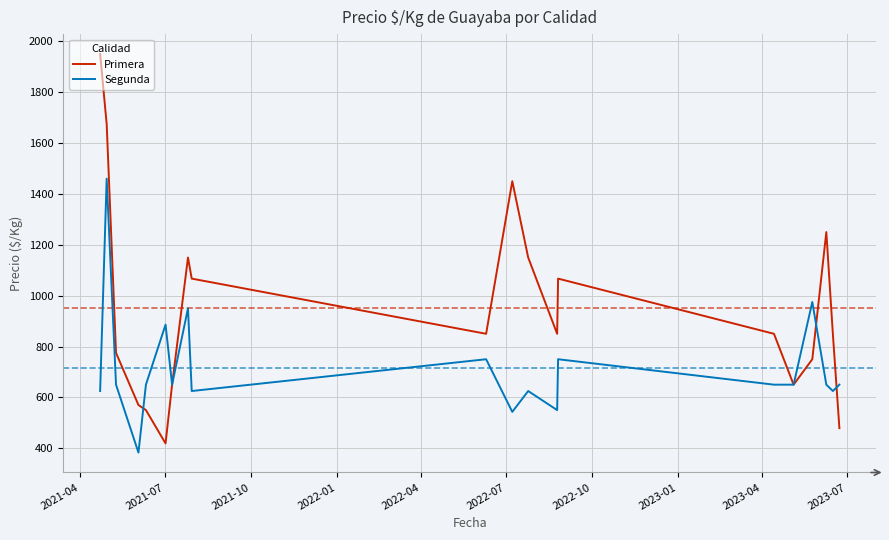

What is the minimum value for Segunda?

383